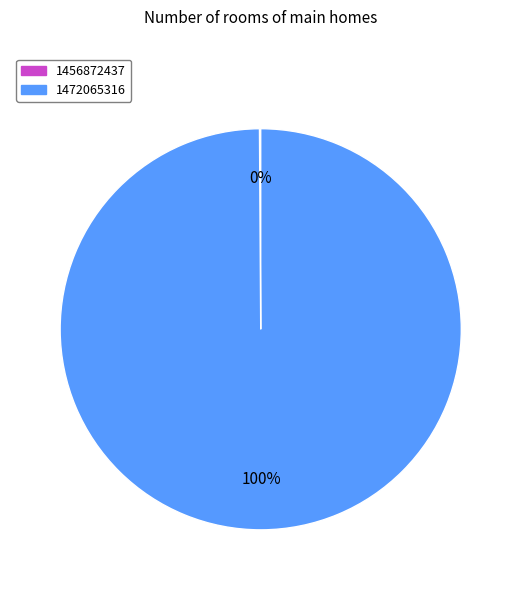

To the nearest percent, what portion does 1472065316 represent?

100%